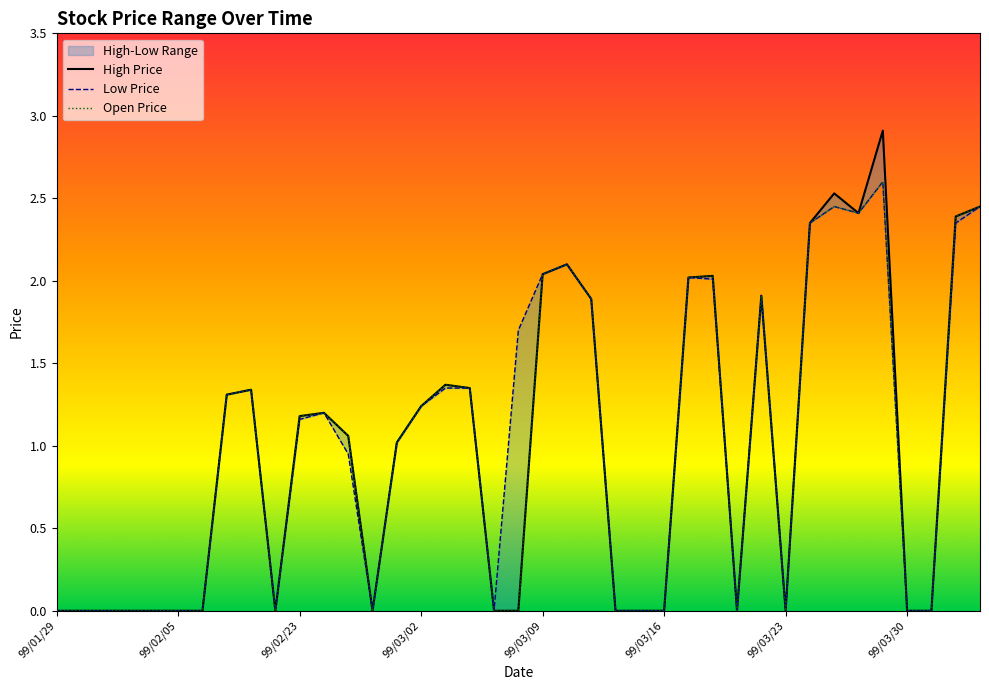

Where is the first local maximum for Open Price?

99/02/10